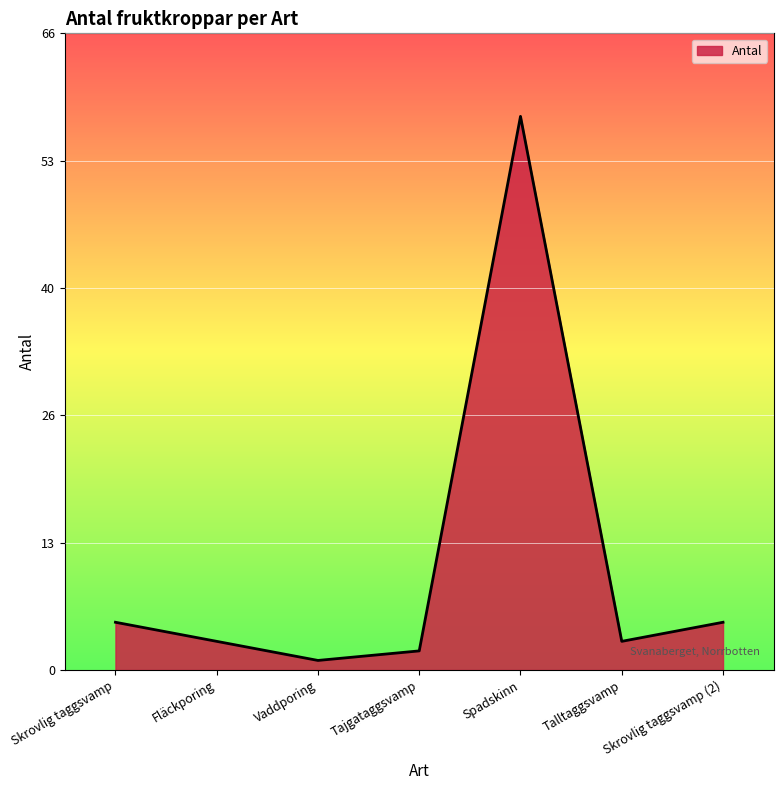

What is the ratio of the value at Fläckporing to the value at Skrovlig taggsvamp?

0.6